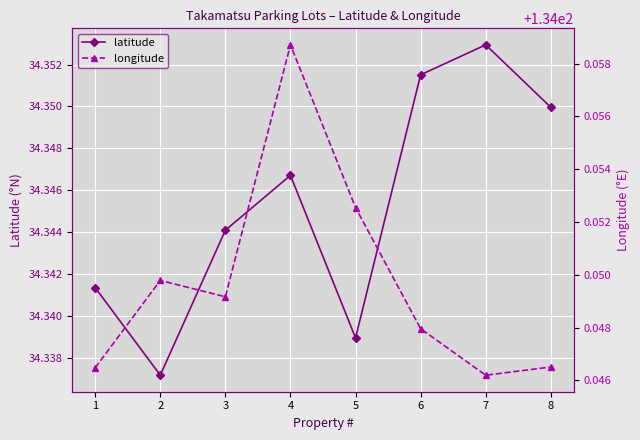

List the series in order of their peak value, highest first.

longitude, latitude